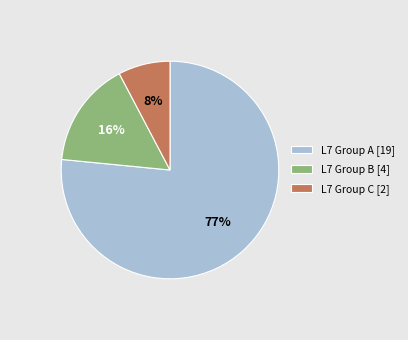

To the nearest percent, what percentage of the pie is L7 Group B [4]?

16%